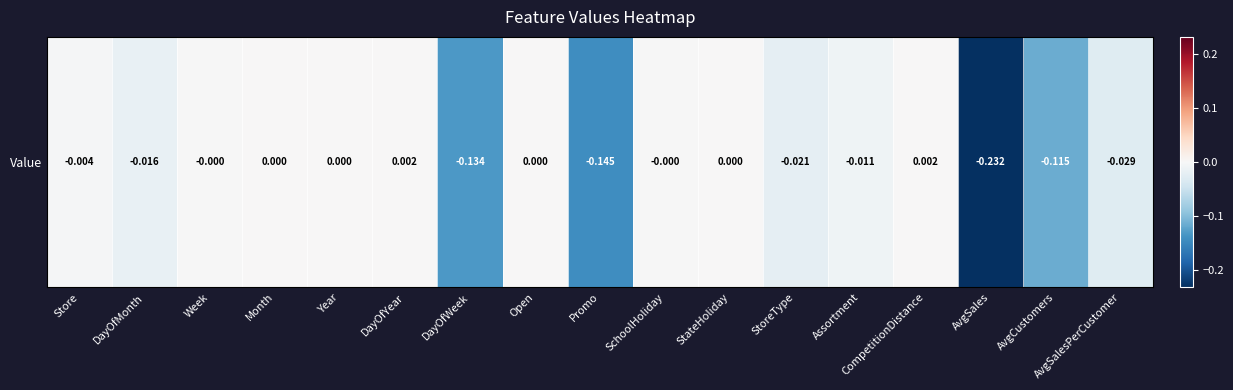

Which category has the lowest value across all series?

AvgSales